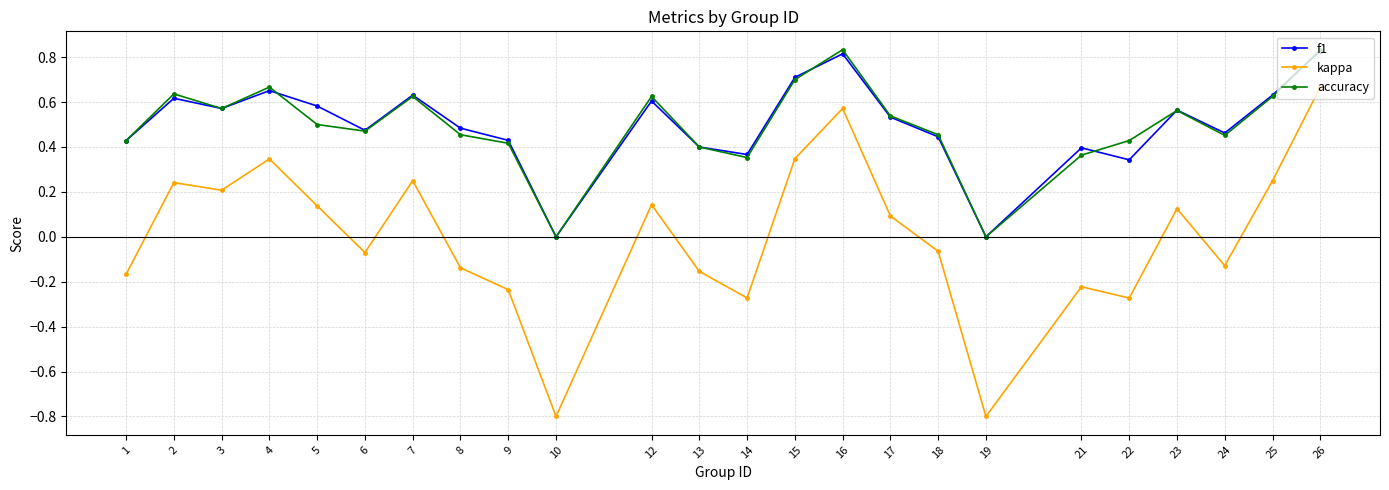

True or false: accuracy and kappa intersect in this chart.

False